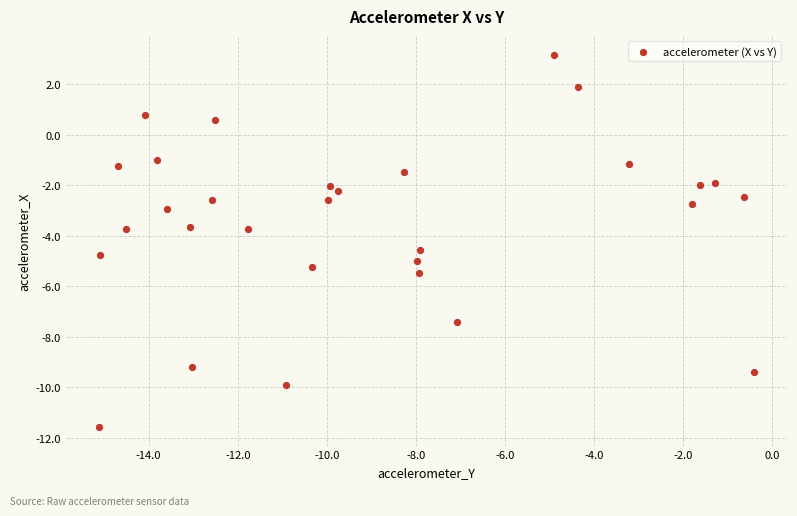

What is the range of X values (max minus min)?

14.7